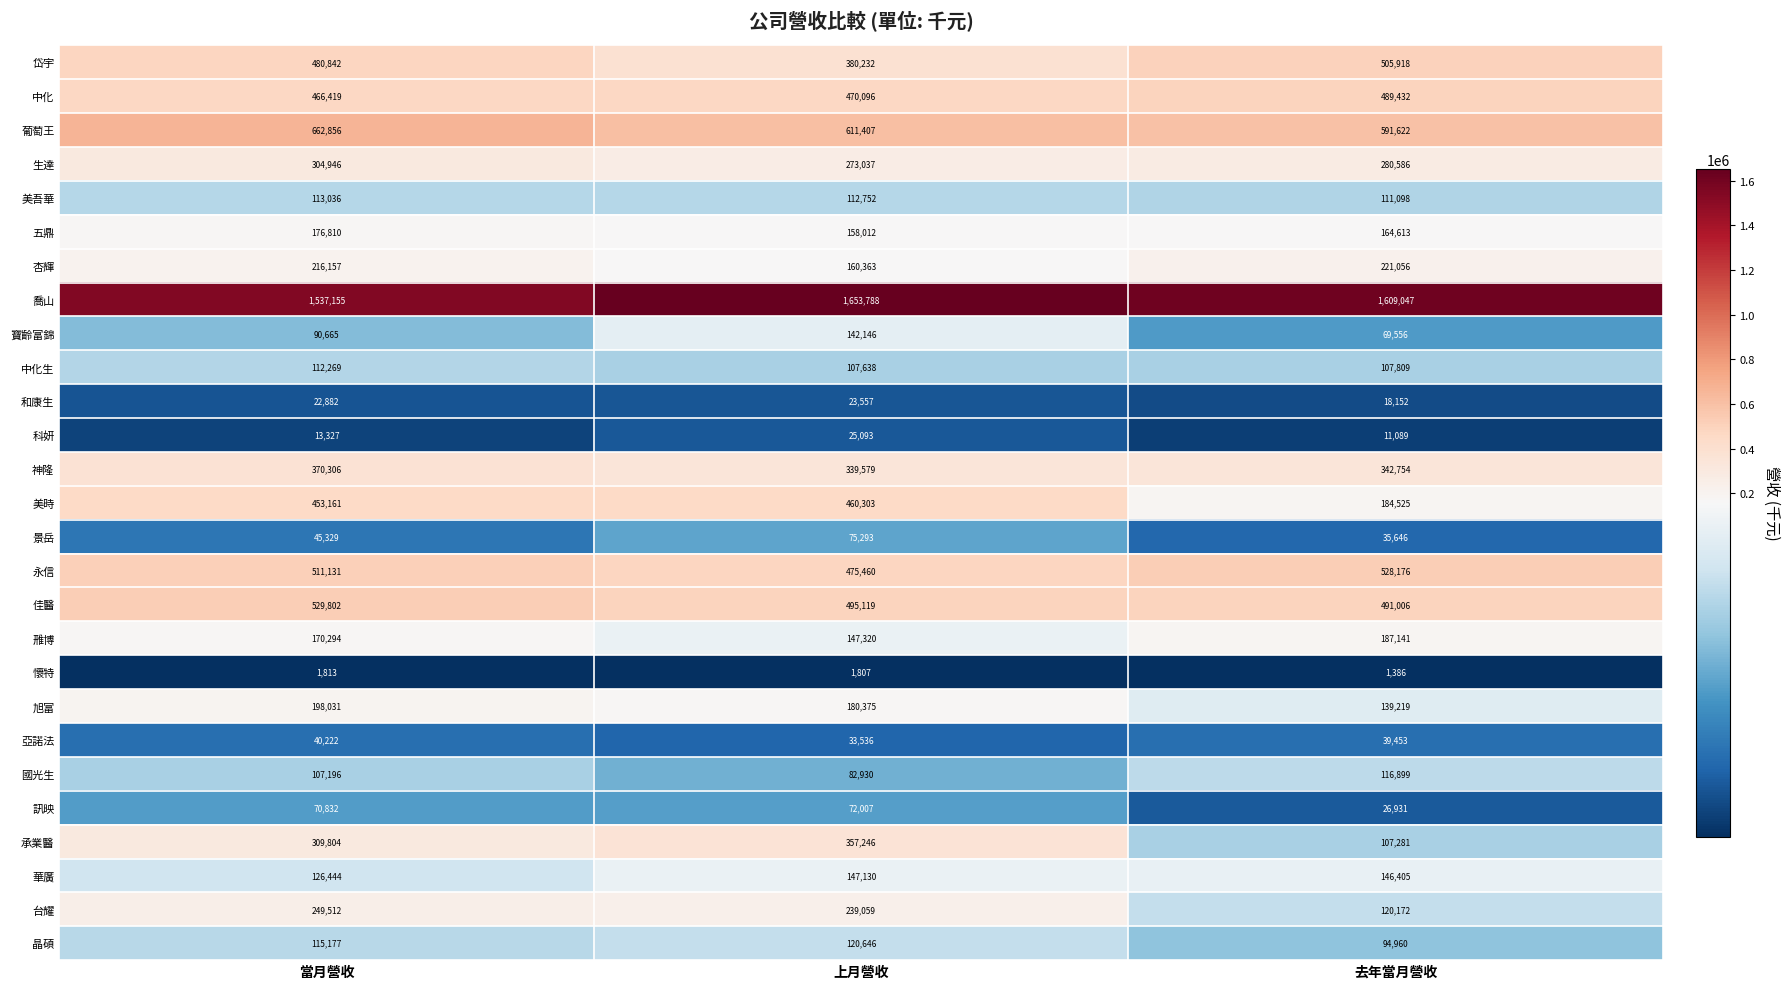

What is the difference between the highest and lowest values at 當月營收?

1535342